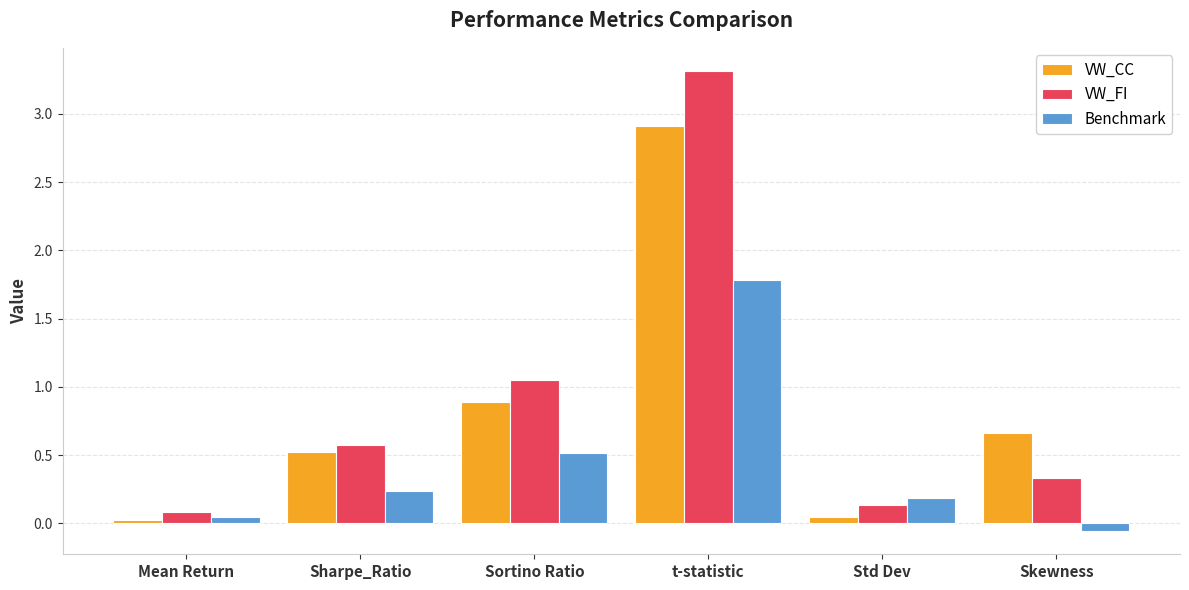

At which label does Benchmark reach its minimum?

Skewness